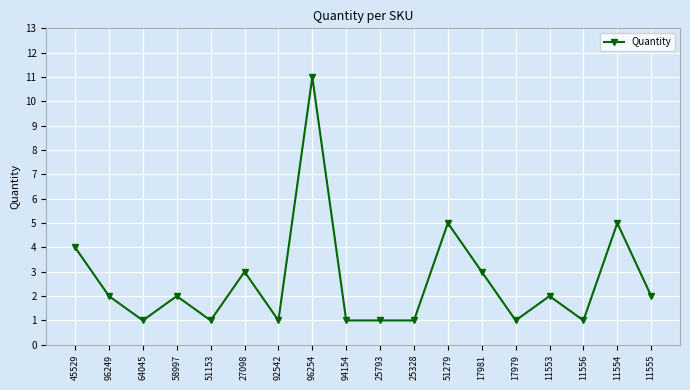

What is the change in value from 25793 to 17981?

+2